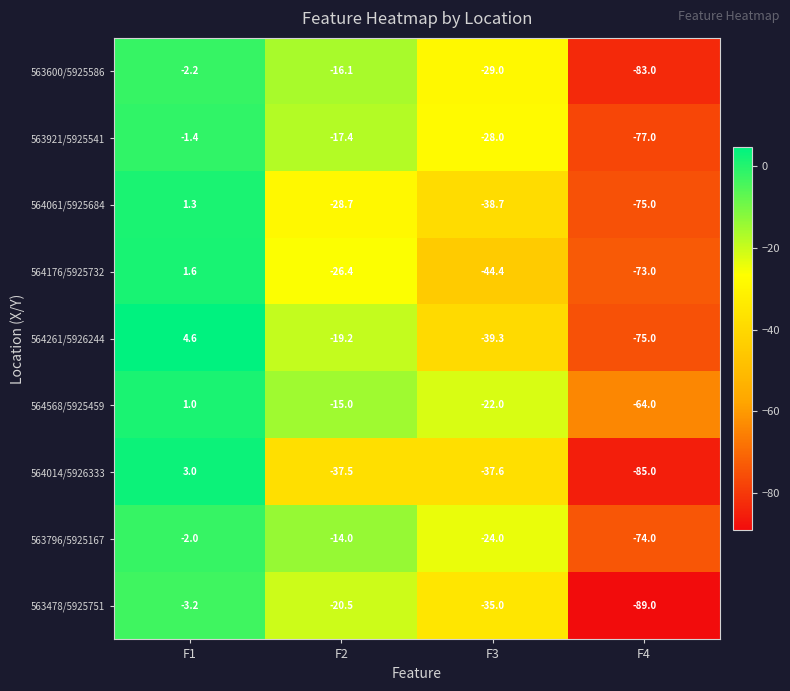

Rank the series by their maximum value, from lowest to highest.

563478/5925751, 563600/5925586, 563796/5925167, 563921/5925541, 564568/5925459, 564061/5925684, 564176/5925732, 564014/5926333, 564261/5926244